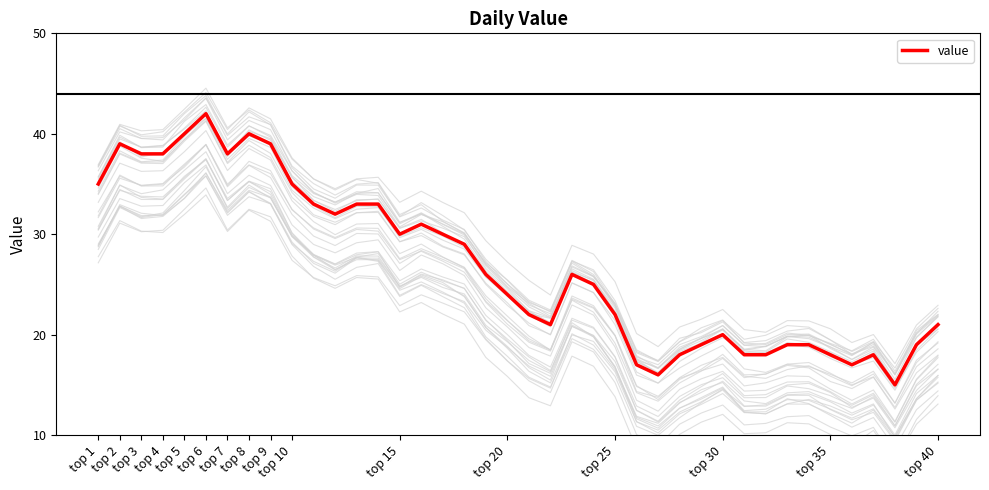

Approximately how many times larger is the value at top 9 compared to top 4?

1.0